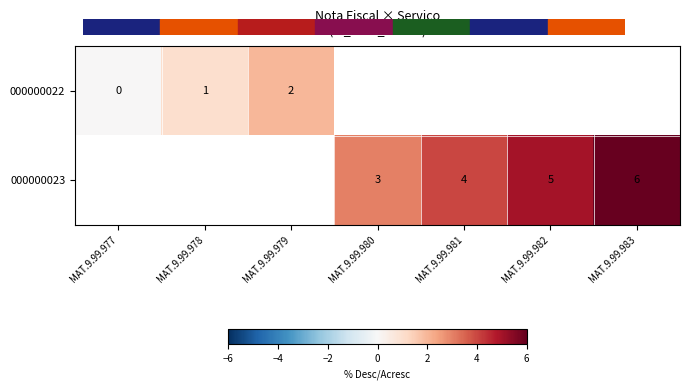

The value of 000000022 at MAT.9.99.979 is 2. True or false?

True